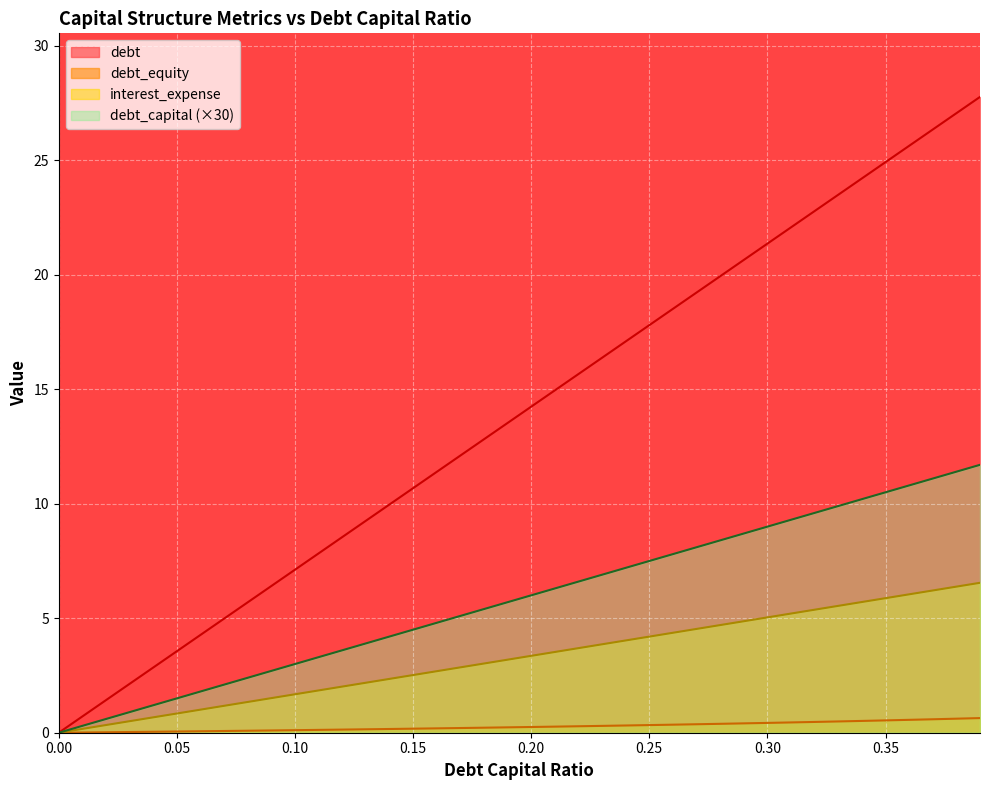

What are all the series names shown in the legend?

debt_capital, debt, interest_expense, debt_equity